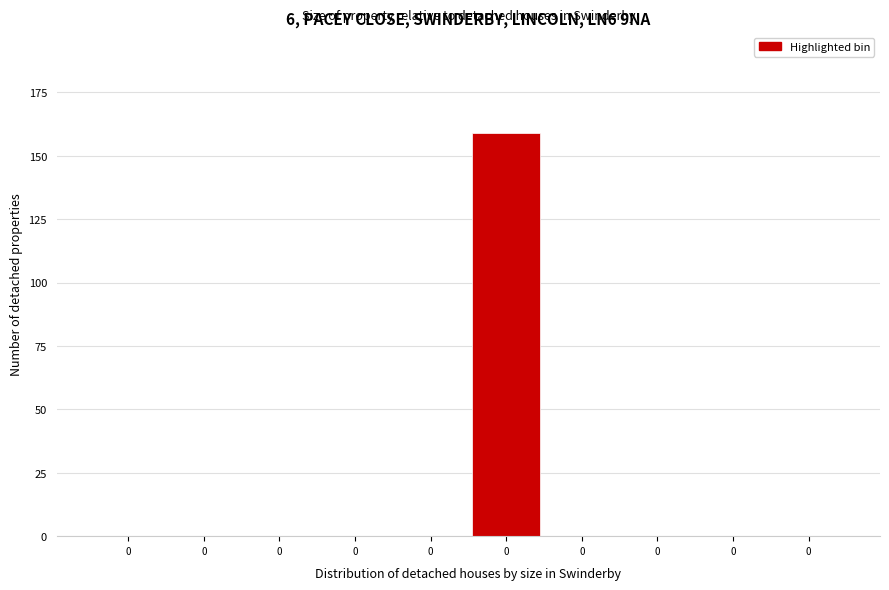

How many data points does each series have?

10